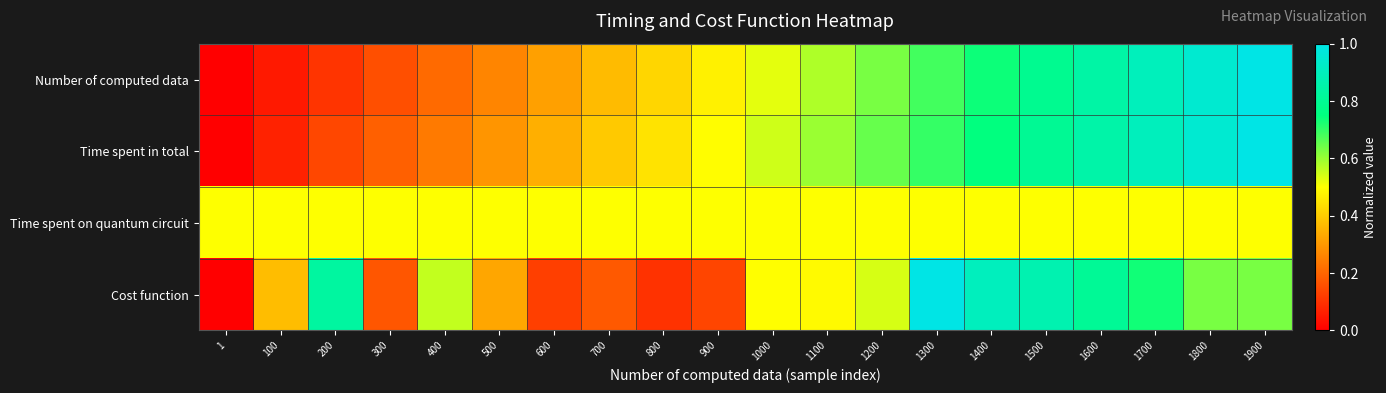

At 1800, list the series in order from smallest to largest.

Time spent on quantum circuit, Cost function, Number of computed data, Time spent in total